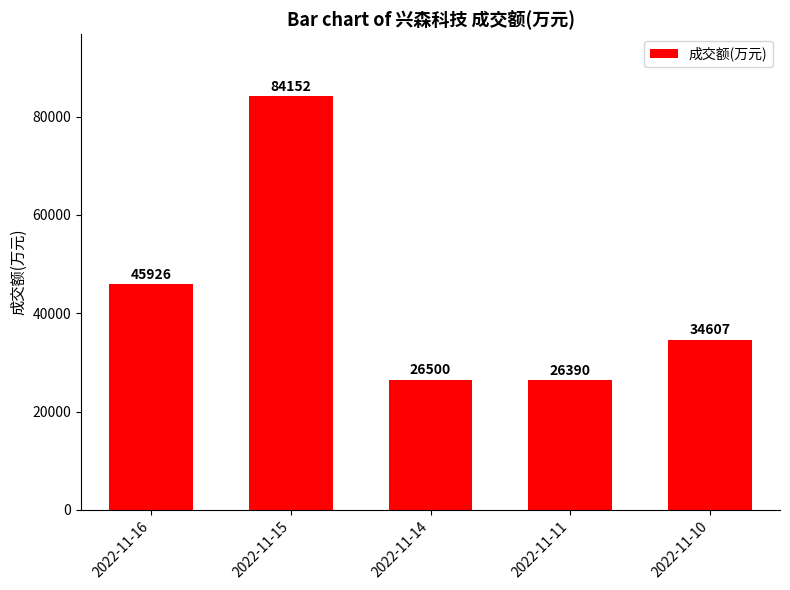

List the labels in order of value, largest first.

2022-11-15, 2022-11-16, 2022-11-10, 2022-11-14, 2022-11-11